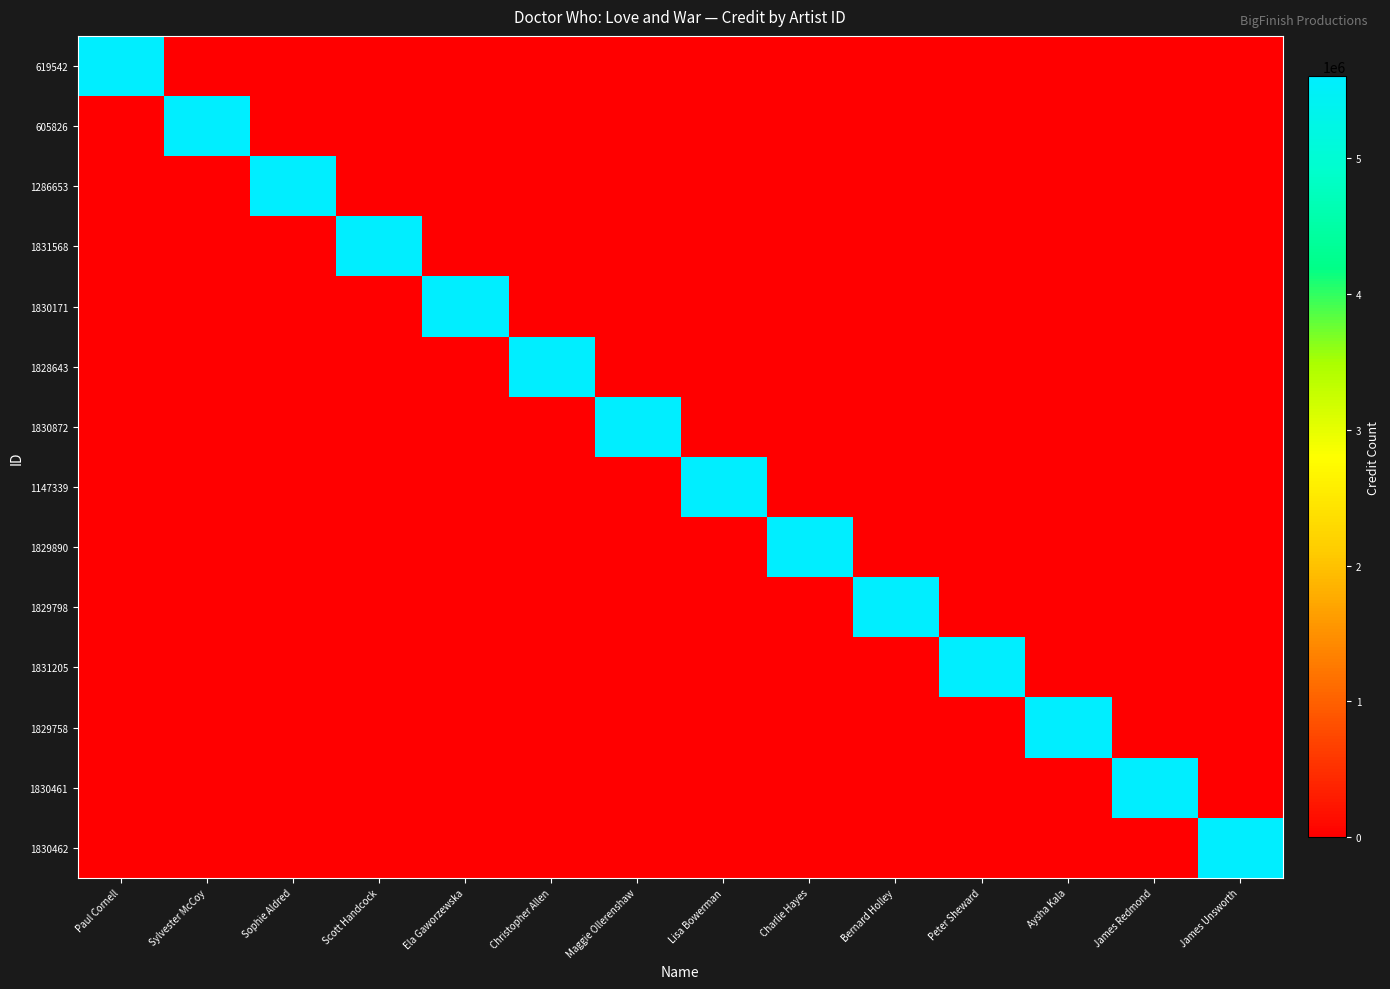

Reading left to right, list all the values displayed in this chart.

619542: Paul Cornell=5599734	Sylvester McCoy=0	Sophie Aldred=0	Scott Handcock=0	Ela Gaworzewska=0	Christopher Allen=0	Maggie Ollerenshaw=0	Lisa Bowerman=0	Charlie Hayes=0	Bernard Holley=0	Peter Sheward=0	Aysha Kala=0	James Redmond=0	James Unsworth=0
605826: Paul Cornell=0	Sylvester McCoy=5599734	Sophie Aldred=0	Scott Handcock=0	Ela Gaworzewska=0	Christopher Allen=0	Maggie Ollerenshaw=0	Lisa Bowerman=0	Charlie Hayes=0	Bernard Holley=0	Peter Sheward=0	Aysha Kala=0	James Redmond=0	James Unsworth=0
1286653: Paul Cornell=0	Sylvester McCoy=0	Sophie Aldred=5599734	Scott Handcock=0	Ela Gaworzewska=0	Christopher Allen=0	Maggie Ollerenshaw=0	Lisa Bowerman=0	Charlie Hayes=0	Bernard Holley=0	Peter Sheward=0	Aysha Kala=0	James Redmond=0	James Unsworth=0
1831568: Paul Cornell=0	Sylvester McCoy=0	Sophie Aldred=0	Scott Handcock=5599734	Ela Gaworzewska=0	Christopher Allen=0	Maggie Ollerenshaw=0	Lisa Bowerman=0	Charlie Hayes=0	Bernard Holley=0	Peter Sheward=0	Aysha Kala=0	James Redmond=0	James Unsworth=0
1830171: Paul Cornell=0	Sylvester McCoy=0	Sophie Aldred=0	Scott Handcock=0	Ela Gaworzewska=5599734	Christopher Allen=0	Maggie Ollerenshaw=0	Lisa Bowerman=0	Charlie Hayes=0	Bernard Holley=0	Peter Sheward=0	Aysha Kala=0	James Redmond=0	James Unsworth=0
1828643: Paul Cornell=0	Sylvester McCoy=0	Sophie Aldred=0	Scott Handcock=0	Ela Gaworzewska=0	Christopher Allen=5599734	Maggie Ollerenshaw=0	Lisa Bowerman=0	Charlie Hayes=0	Bernard Holley=0	Peter Sheward=0	Aysha Kala=0	James Redmond=0	James Unsworth=0
1830872: Paul Cornell=0	Sylvester McCoy=0	Sophie Aldred=0	Scott Handcock=0	Ela Gaworzewska=0	Christopher Allen=0	Maggie Ollerenshaw=5599734	Lisa Bowerman=0	Charlie Hayes=0	Bernard Holley=0	Peter Sheward=0	Aysha Kala=0	James Redmond=0	James Unsworth=0
1147339: Paul Cornell=0	Sylvester McCoy=0	Sophie Aldred=0	Scott Handcock=0	Ela Gaworzewska=0	Christopher Allen=0	Maggie Ollerenshaw=0	Lisa Bowerman=5599734	Charlie Hayes=0	Bernard Holley=0	Peter Sheward=0	Aysha Kala=0	James Redmond=0	James Unsworth=0
1829890: Paul Cornell=0	Sylvester McCoy=0	Sophie Aldred=0	Scott Handcock=0	Ela Gaworzewska=0	Christopher Allen=0	Maggie Ollerenshaw=0	Lisa Bowerman=0	Charlie Hayes=5599734	Bernard Holley=0	Peter Sheward=0	Aysha Kala=0	James Redmond=0	James Unsworth=0
1829798: Paul Cornell=0	Sylvester McCoy=0	Sophie Aldred=0	Scott Handcock=0	Ela Gaworzewska=0	Christopher Allen=0	Maggie Ollerenshaw=0	Lisa Bowerman=0	Charlie Hayes=0	Bernard Holley=5599734	Peter Sheward=0	Aysha Kala=0	James Redmond=0	James Unsworth=0
1831205: Paul Cornell=0	Sylvester McCoy=0	Sophie Aldred=0	Scott Handcock=0	Ela Gaworzewska=0	Christopher Allen=0	Maggie Ollerenshaw=0	Lisa Bowerman=0	Charlie Hayes=0	Bernard Holley=0	Peter Sheward=5599734	Aysha Kala=0	James Redmond=0	James Unsworth=0
1829758: Paul Cornell=0	Sylvester McCoy=0	Sophie Aldred=0	Scott Handcock=0	Ela Gaworzewska=0	Christopher Allen=0	Maggie Ollerenshaw=0	Lisa Bowerman=0	Charlie Hayes=0	Bernard Holley=0	Peter Sheward=0	Aysha Kala=5599734	James Redmond=0	James Unsworth=0
1830461: Paul Cornell=0	Sylvester McCoy=0	Sophie Aldred=0	Scott Handcock=0	Ela Gaworzewska=0	Christopher Allen=0	Maggie Ollerenshaw=0	Lisa Bowerman=0	Charlie Hayes=0	Bernard Holley=0	Peter Sheward=0	Aysha Kala=0	James Redmond=5599734	James Unsworth=0
1830462: Paul Cornell=0	Sylvester McCoy=0	Sophie Aldred=0	Scott Handcock=0	Ela Gaworzewska=0	Christopher Allen=0	Maggie Ollerenshaw=0	Lisa Bowerman=0	Charlie Hayes=0	Bernard Holley=0	Peter Sheward=0	Aysha Kala=0	James Redmond=0	James Unsworth=5599734